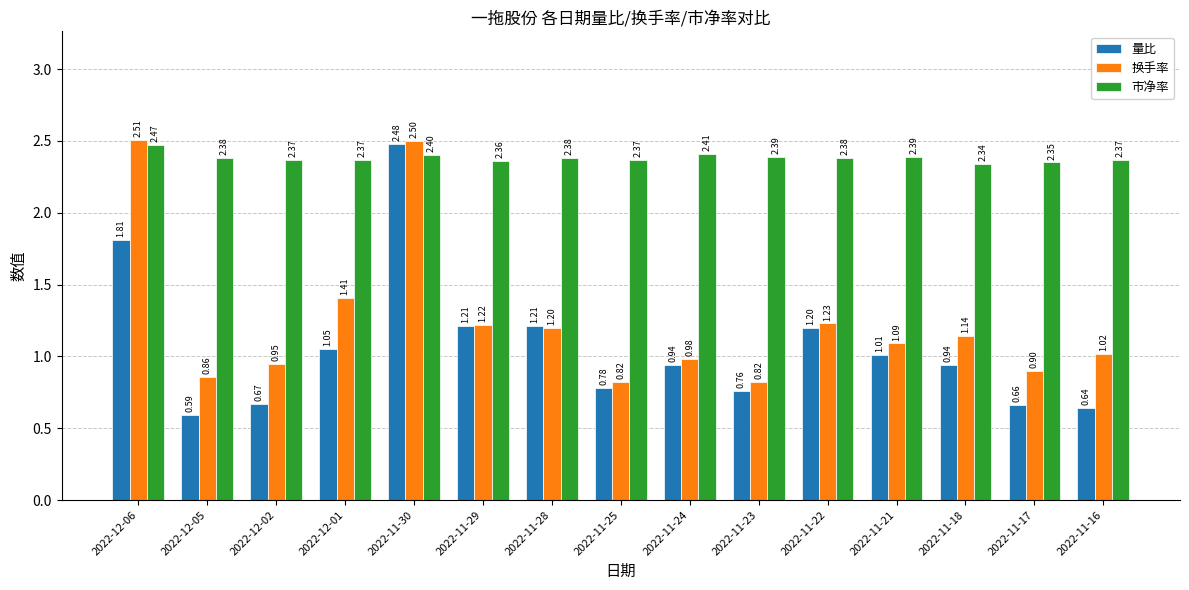

How many bars are there in each group?

3